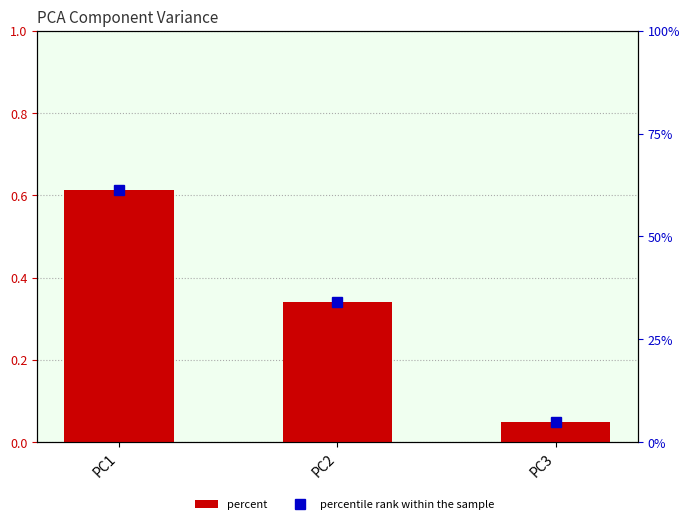

Reading left to right, transcribe all the data shown in this chart.

percent: PC1=0.6	PC2=0.3	PC3=0.0
percentile rank within the sample: PC1=61.2	PC2=34.0	PC3=4.8